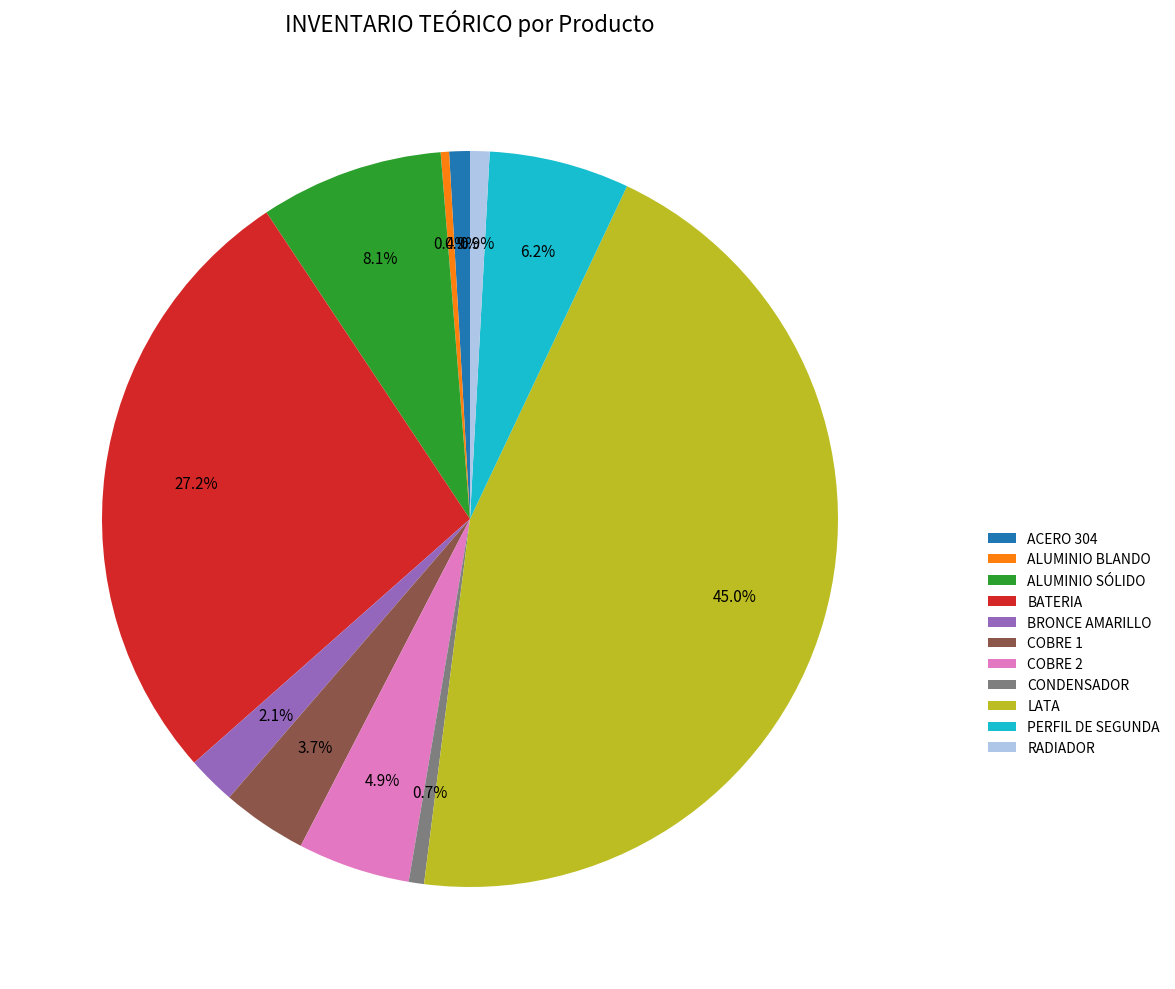

To the nearest percent, what percentage of the pie is BRONCE AMARILLO?

2%